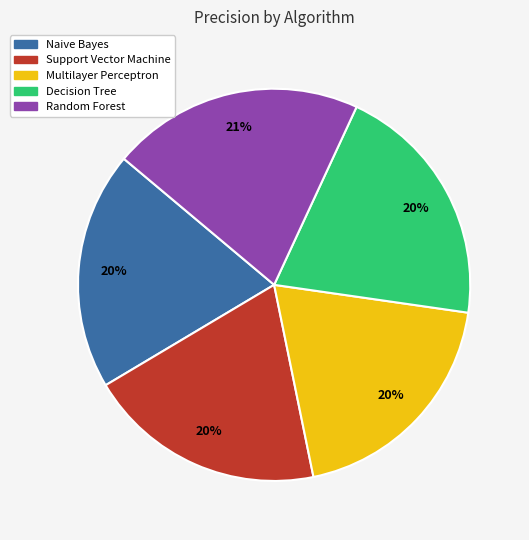

Is Support Vector Machine the majority of the pie?

No